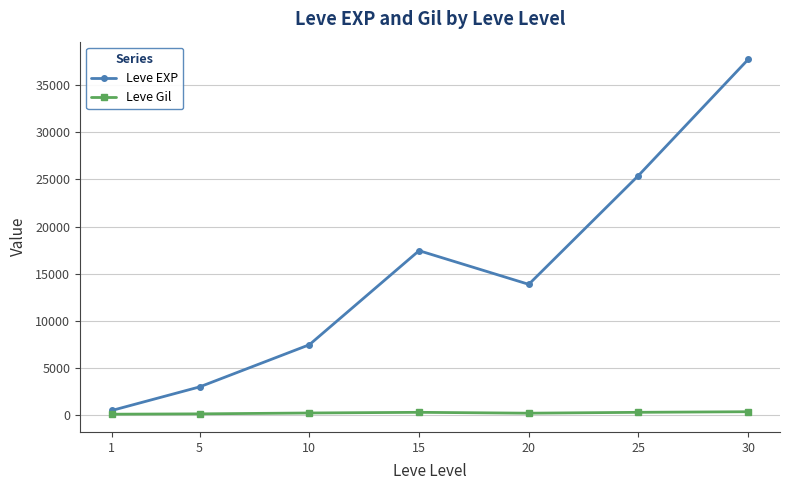

At how many categories does at least one series exceed 14432?

3